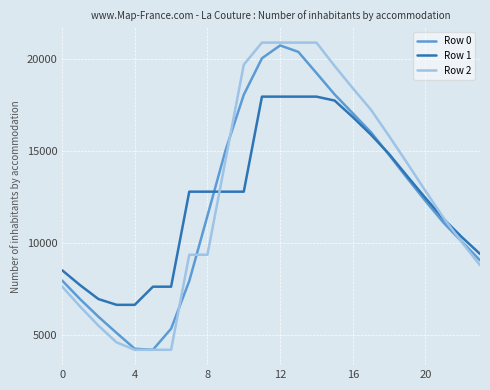

At how many categories does at least one series exceed 13628?

11